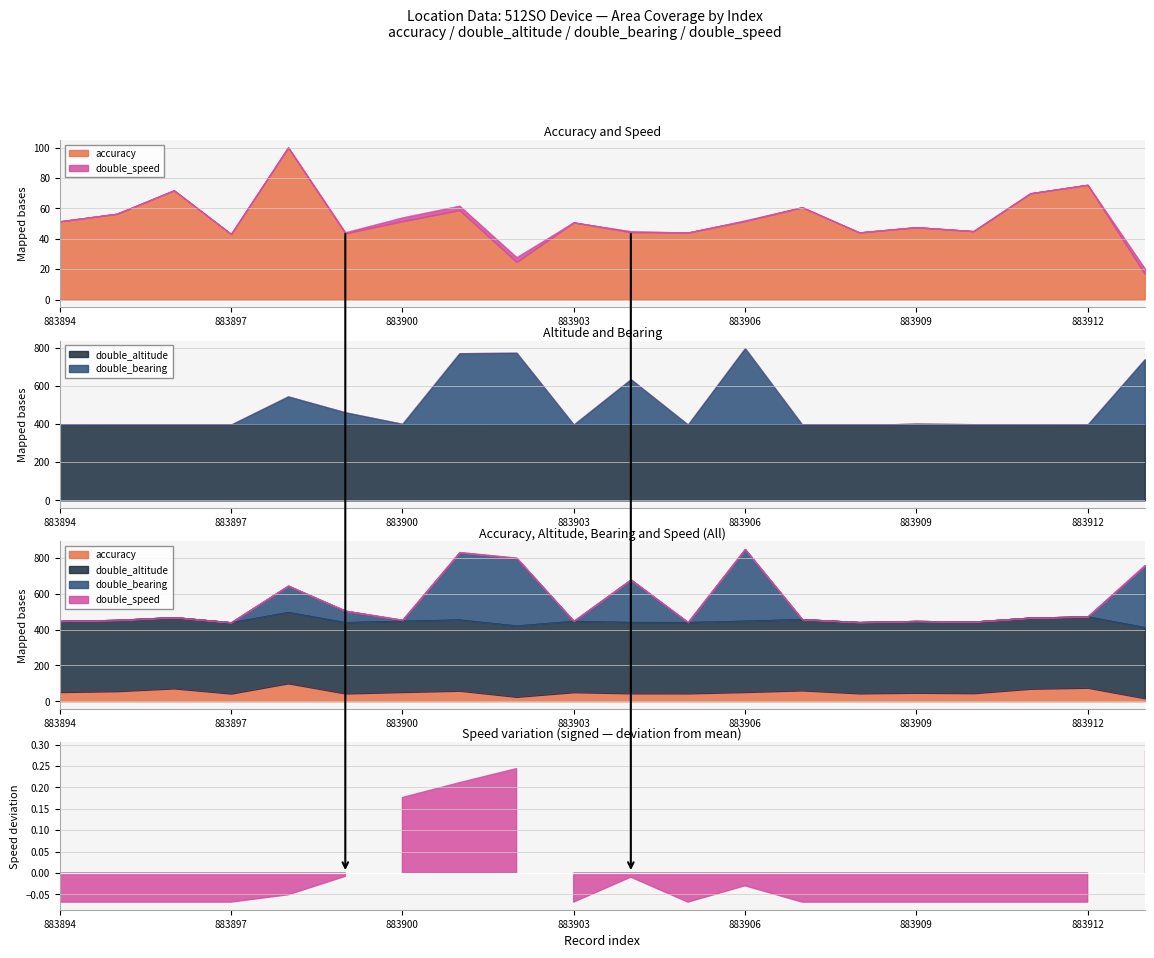

Is it true that double_altitude equals 397.0 at 883903?

True